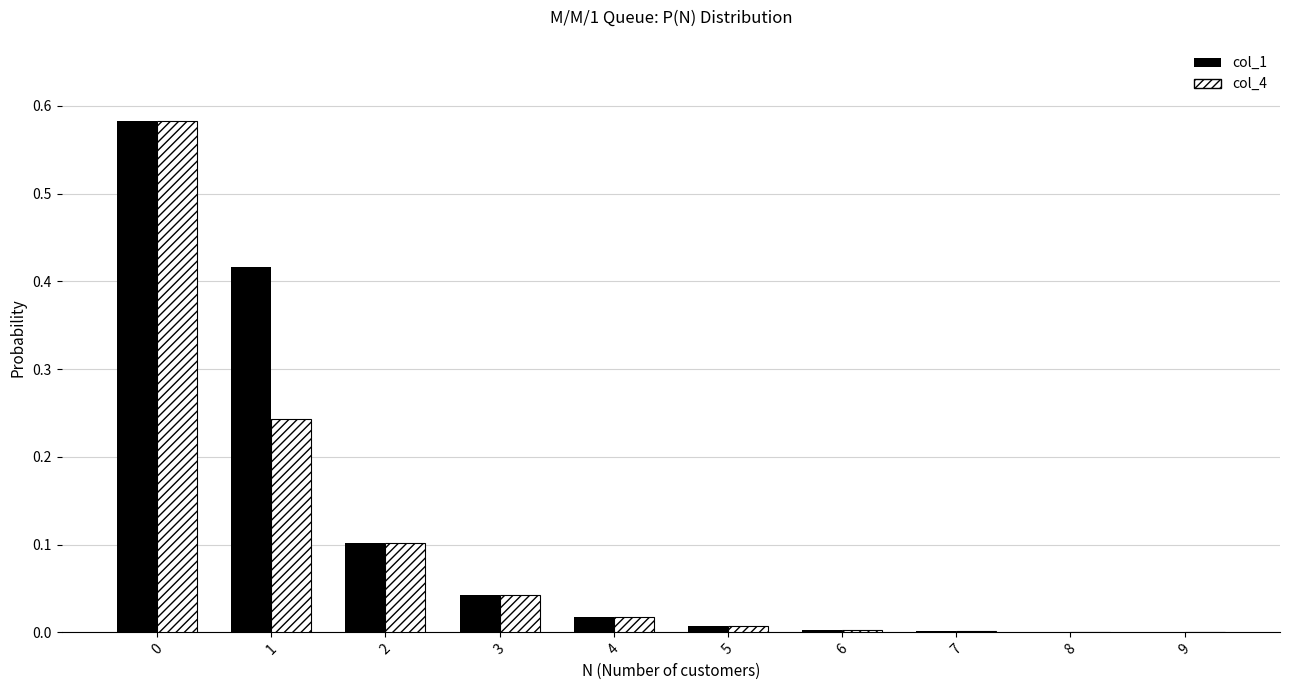

What is the total value across all series at 0?

1.2